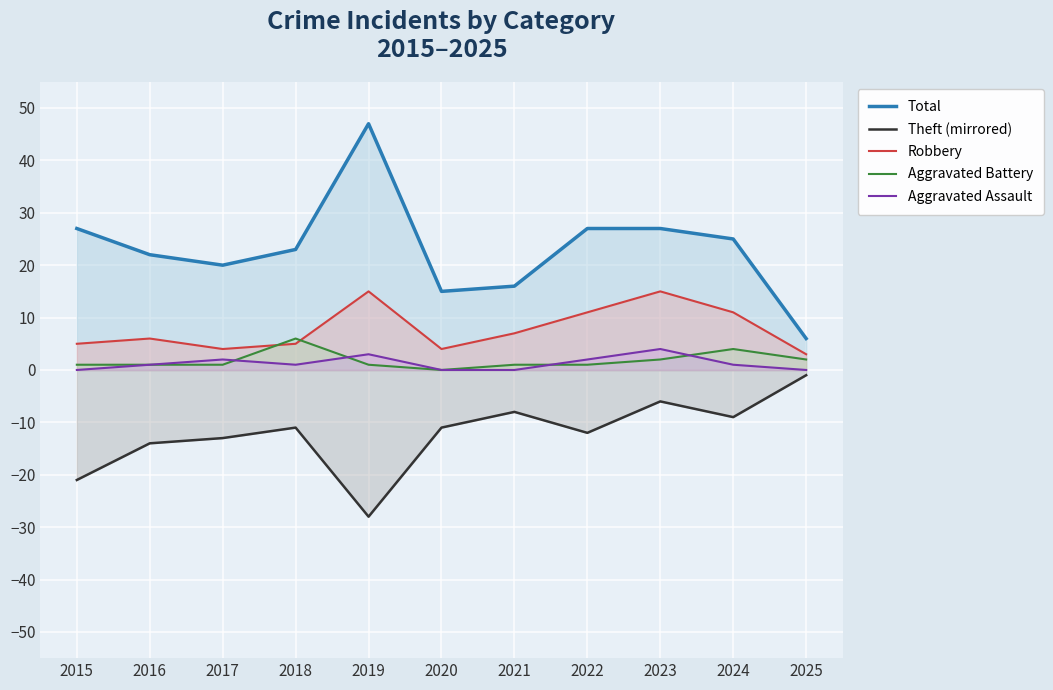

Reading right to left, what are all the values shown in this chart?

Total: 2025=6	2024=25	2023=27	2022=27	2021=16	2020=15	2019=47	2018=23	2017=20	2016=22	2015=27
Theft (mirrored): 2025=-1	2024=-9	2023=-6	2022=-12	2021=-8	2020=-11	2019=-28	2018=-11	2017=-13	2016=-14	2015=-21
Robbery: 2025=3	2024=11	2023=15	2022=11	2021=7	2020=4	2019=15	2018=5	2017=4	2016=6	2015=5
Aggravated Battery: 2025=2	2024=4	2023=2	2022=1	2021=1	2020=0	2019=1	2018=6	2017=1	2016=1	2015=1
Aggravated Assault: 2025=0	2024=1	2023=4	2022=2	2021=0	2020=0	2019=3	2018=1	2017=2	2016=1	2015=0